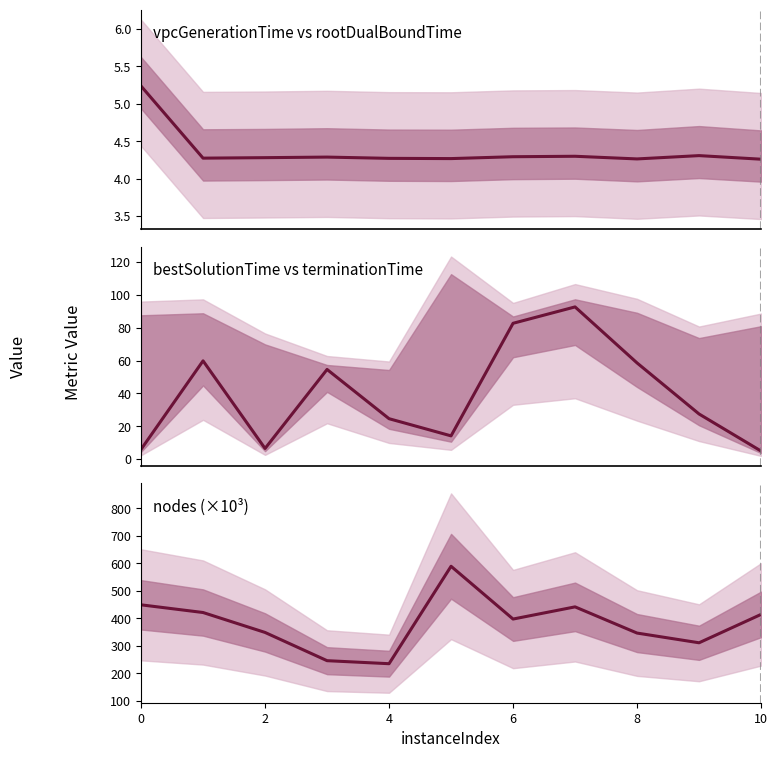

Is the value of vpcGenerationTime at 6 greater than the value of bestSolutionTime at 0?

No